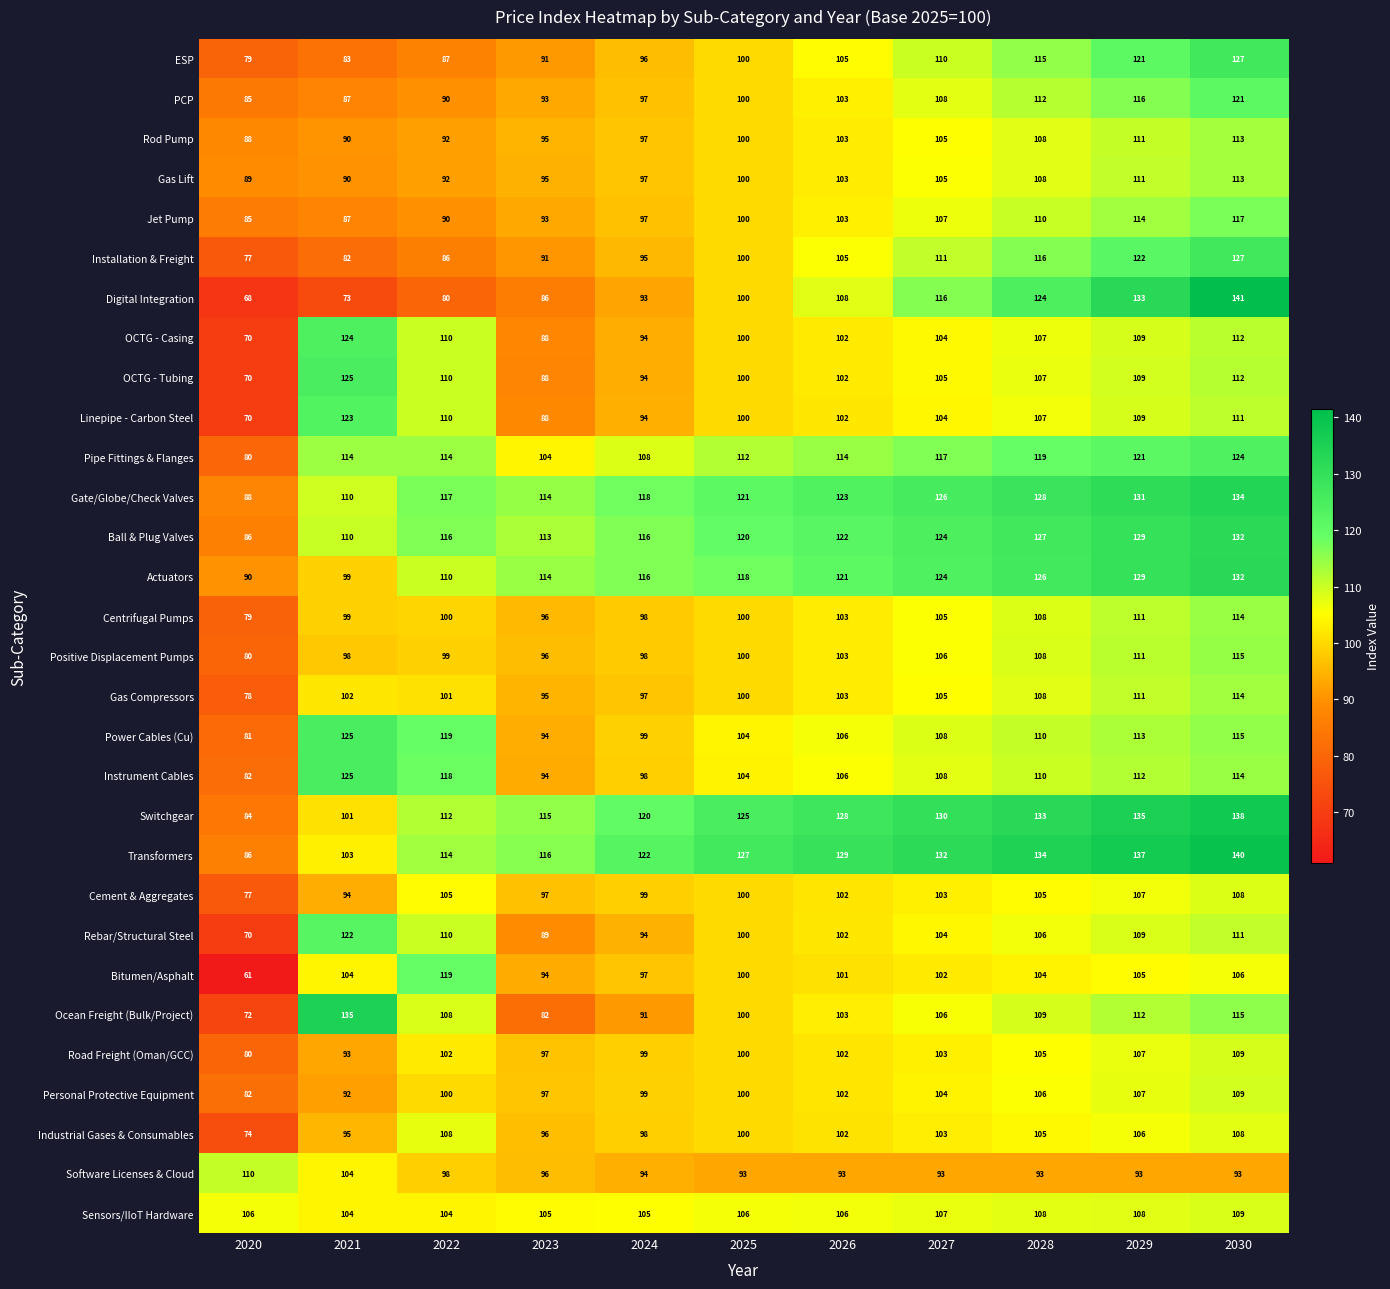

At which label is Cement & Aggregates closest to 92?

2021